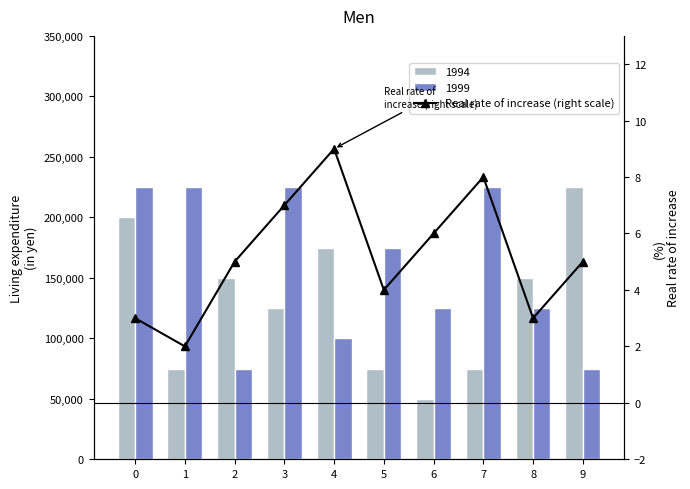

True or false: the data shows 2 at 1.

True